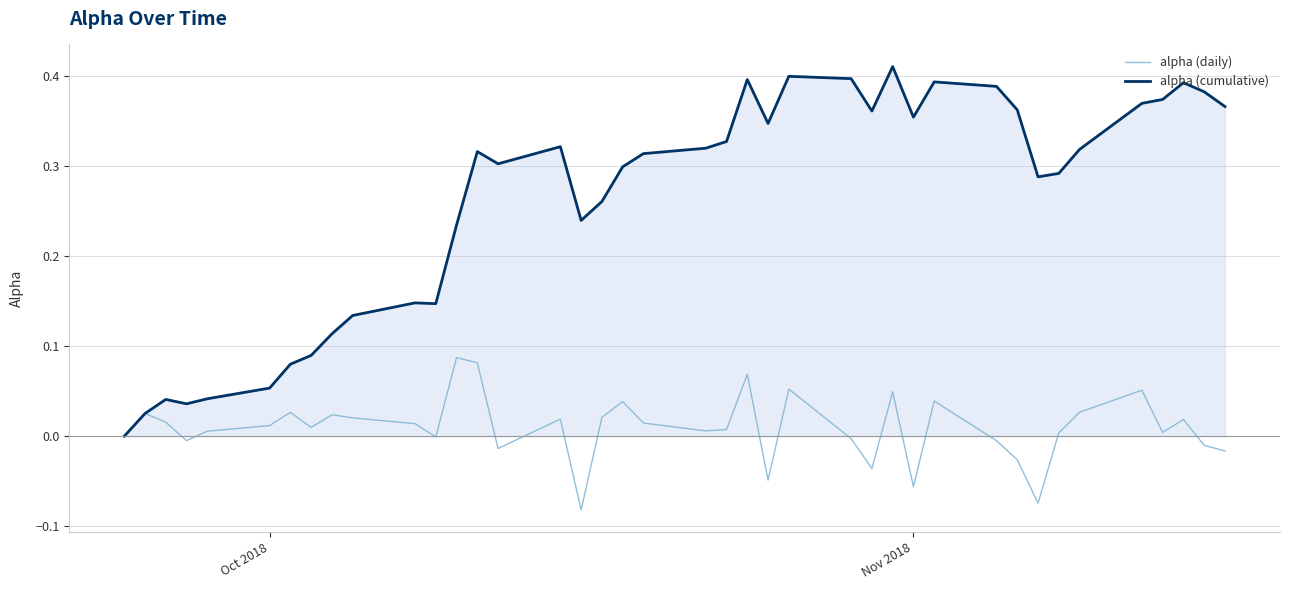

Rank the series by their average value, from lowest to highest.

alpha (daily), alpha (cumulative)